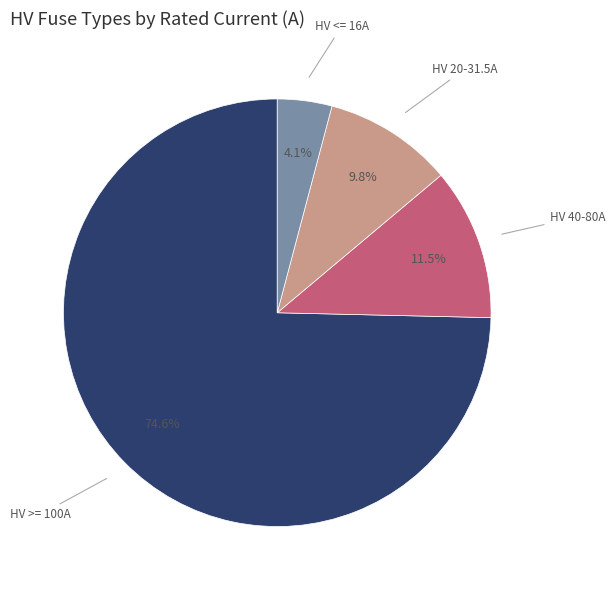

Does any single category account for the majority?

Yes